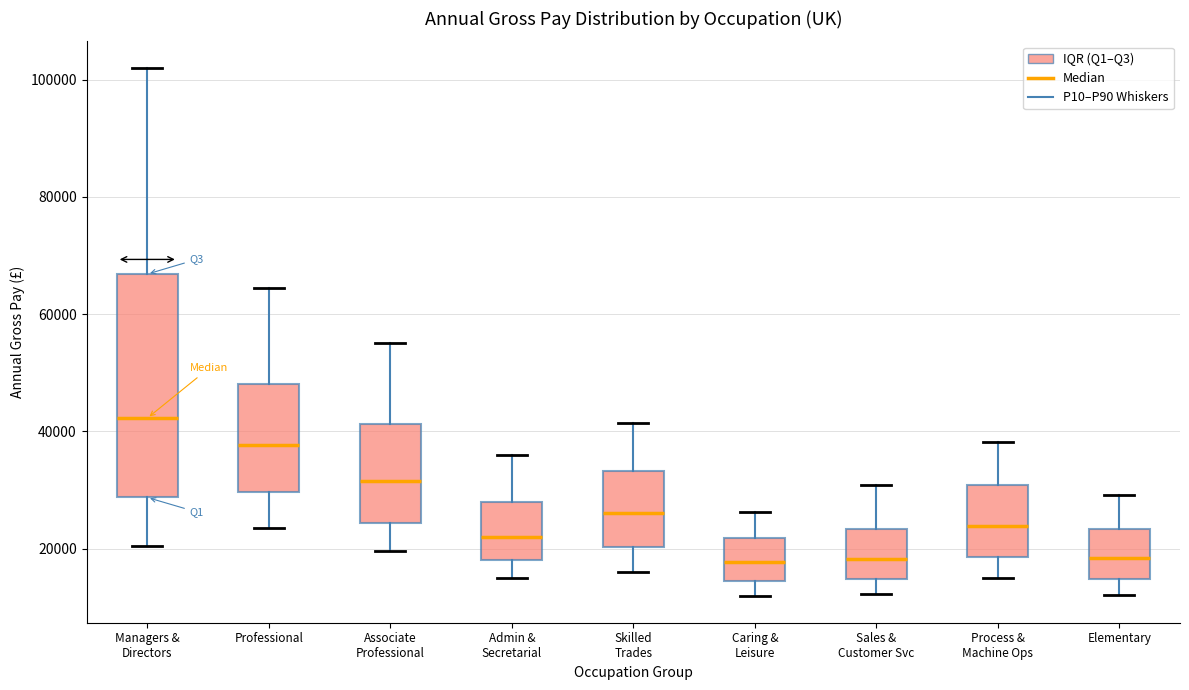

Reading left to right, transcribe this box plot: for each box, give where its median line is, the range the box spans, and where its two whiskers end, as read against the y-axis. The values are not printed on the chart, so give them approximately, as read against the axis.

Managers & Directors: median 42000, box 28000 to 66000, whiskers 20000 to 102000
Professional: median 38000, box 30000 to 48000, whiskers 24000 to 64000
Associate Professional: median 32000, box 24000 to 42000, whiskers 20000 to 56000
Admin & Secretarial: median 22000, box 18000 to 28000, whiskers 14000 to 36000
Skilled Trades: median 26000, box 20000 to 34000, whiskers 16000 to 42000
Caring & Leisure: median 18000, box 14000 to 22000, whiskers 12000 to 26000
Sales & Customer Svc: median 18000, box 14000 to 24000, whiskers 12000 to 30000
Process & Machine Ops: median 24000, box 18000 to 30000, whiskers 16000 to 38000
Elementary: median 18000, box 14000 to 24000, whiskers 12000 to 30000